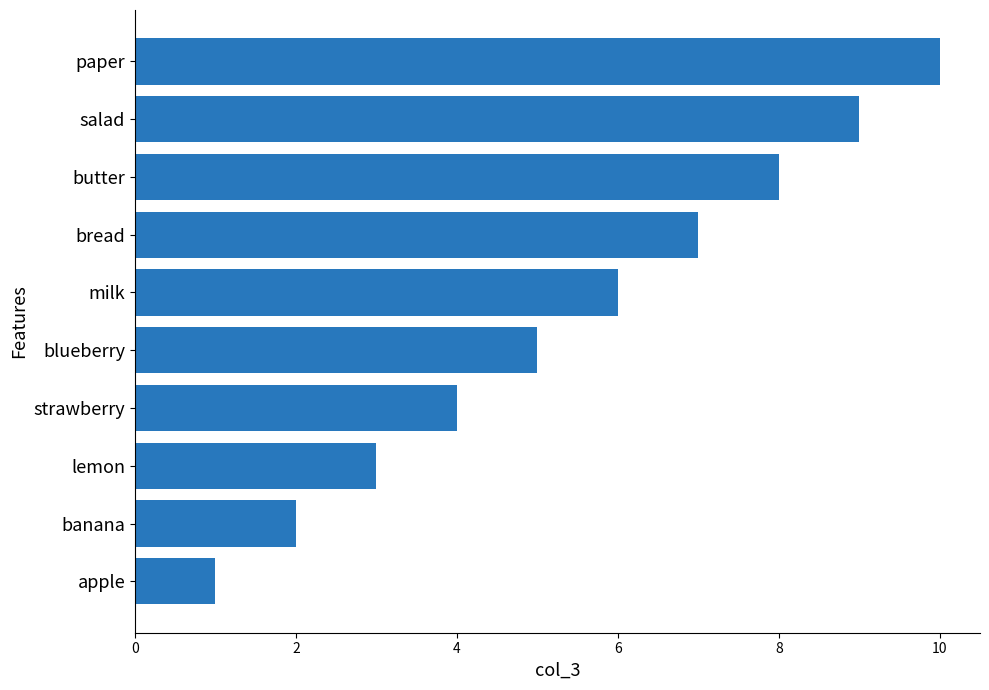

What is the ratio of the value at butter to the value at milk?

1.3